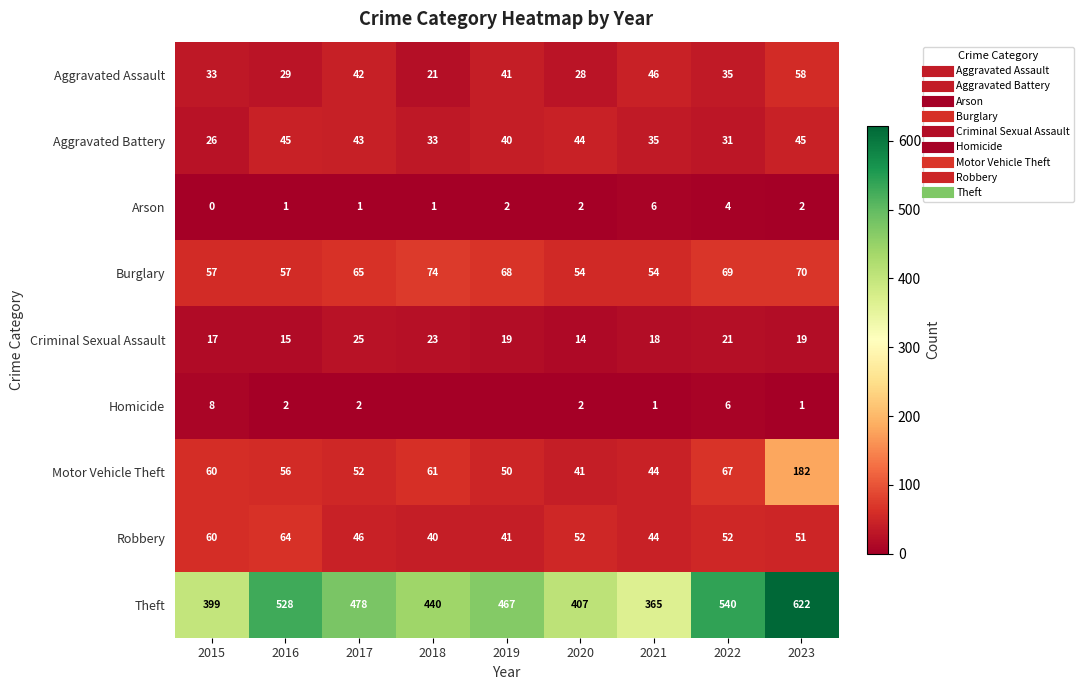

At which label does Criminal Sexual Assault reach its peak?

2017